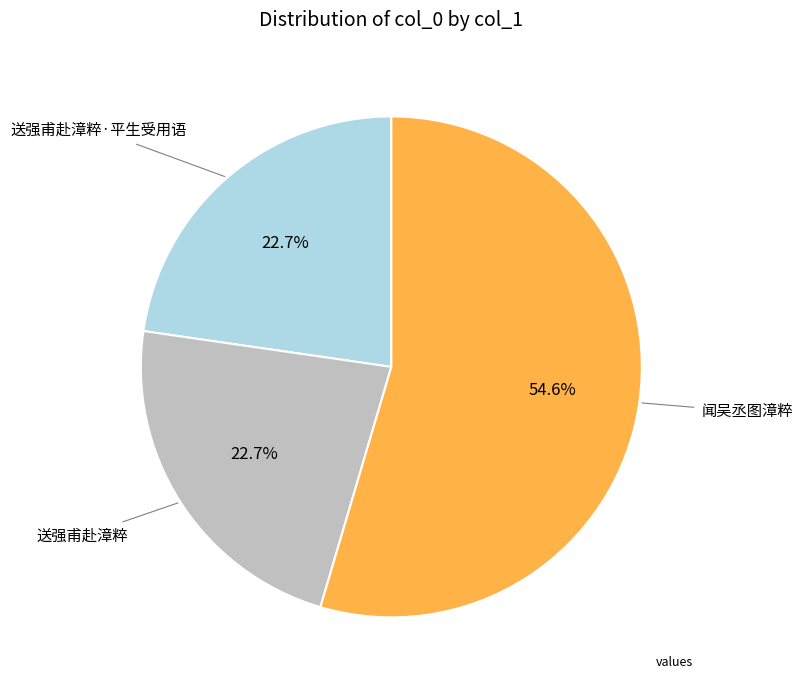

Count the number of slices in the pie.

3